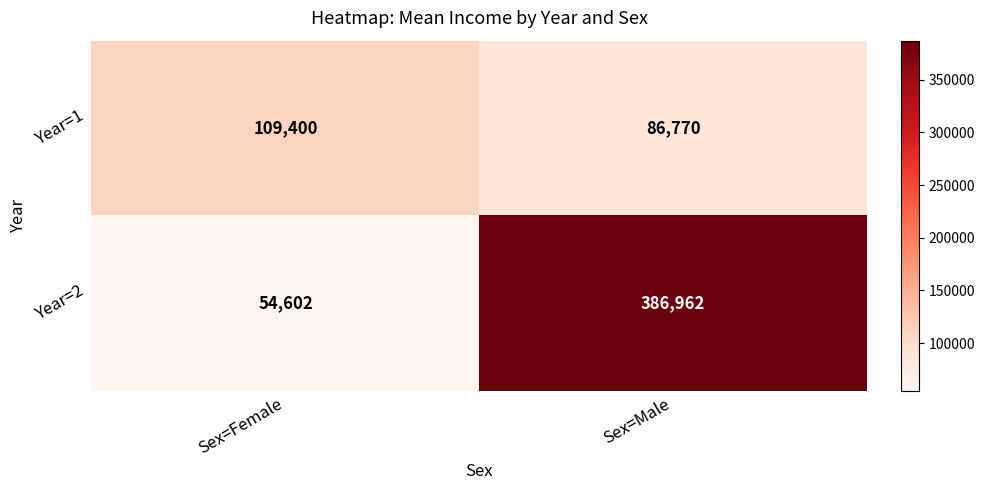

Which label corresponds to the largest value in the chart?

Sex=Male